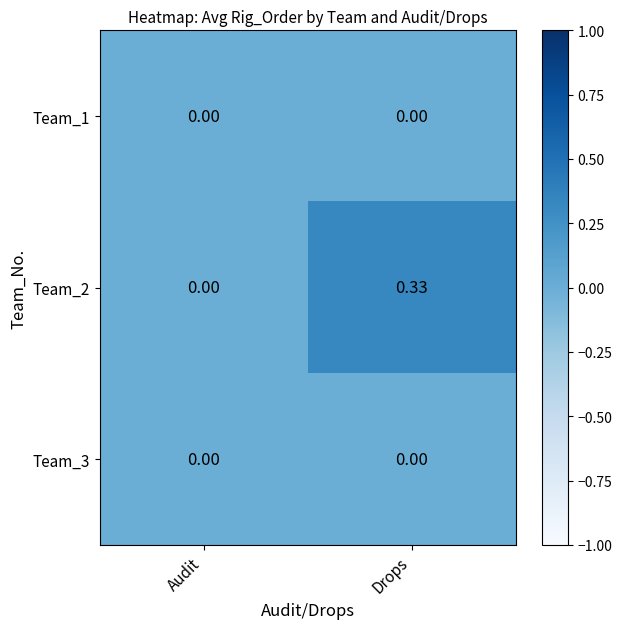

At which category is the sum across all series the highest?

Drops